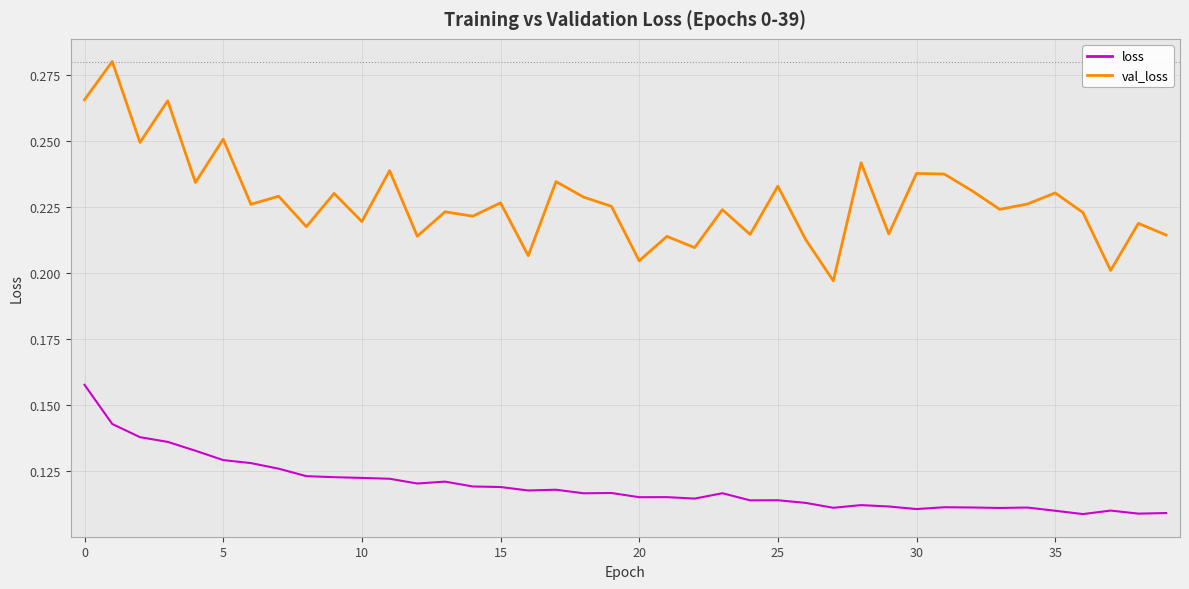

Which series has the largest range (max minus min)?

val_loss